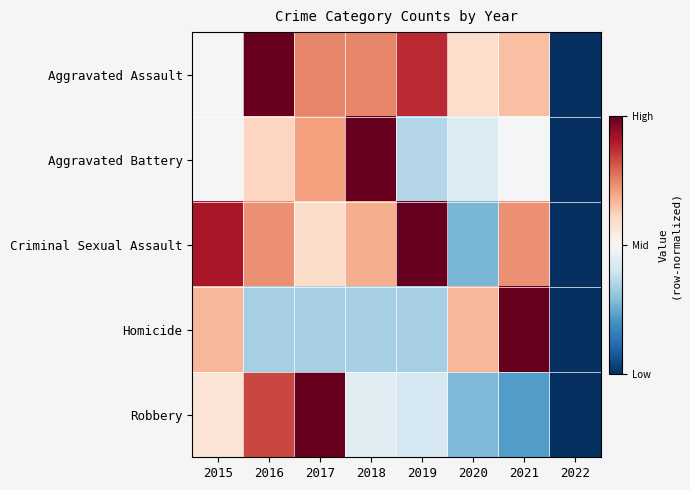

Rank the series at 2022 from lowest to highest value.

Aggravated Assault, Aggravated Battery, Criminal Sexual Assault, Homicide, Robbery